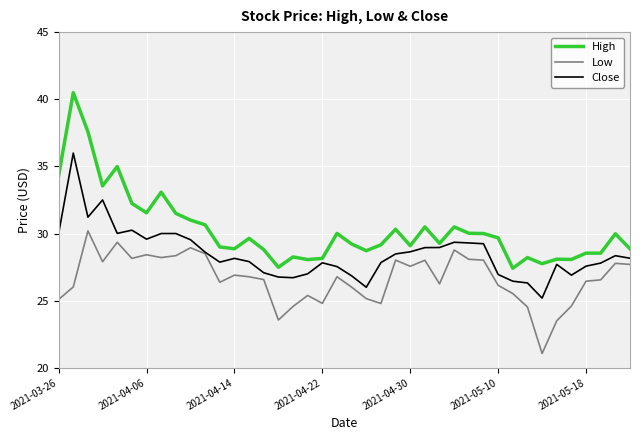

What are all the series names shown in the legend?

High, Low, Close